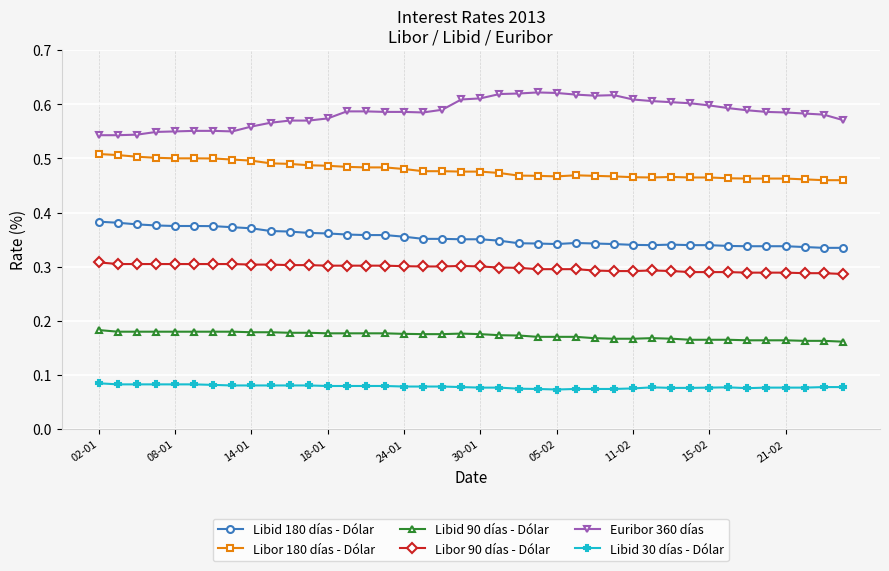

At how many categories does at least one series exceed 0?

40